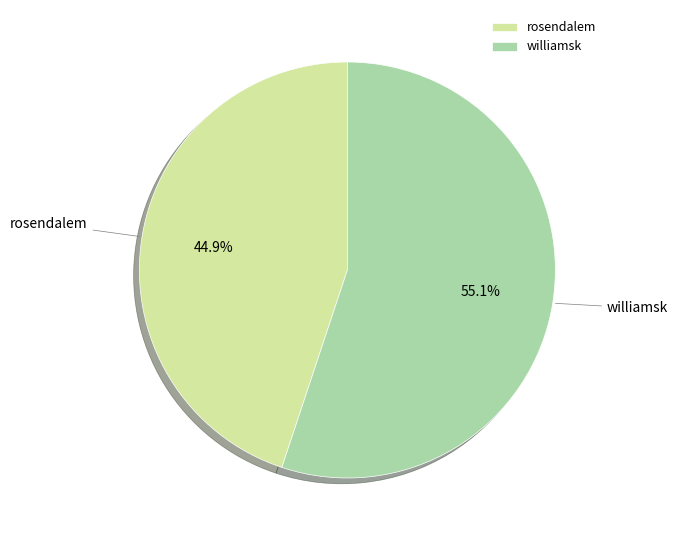

The williamsk slice represents 55% of the pie. True or false?

True